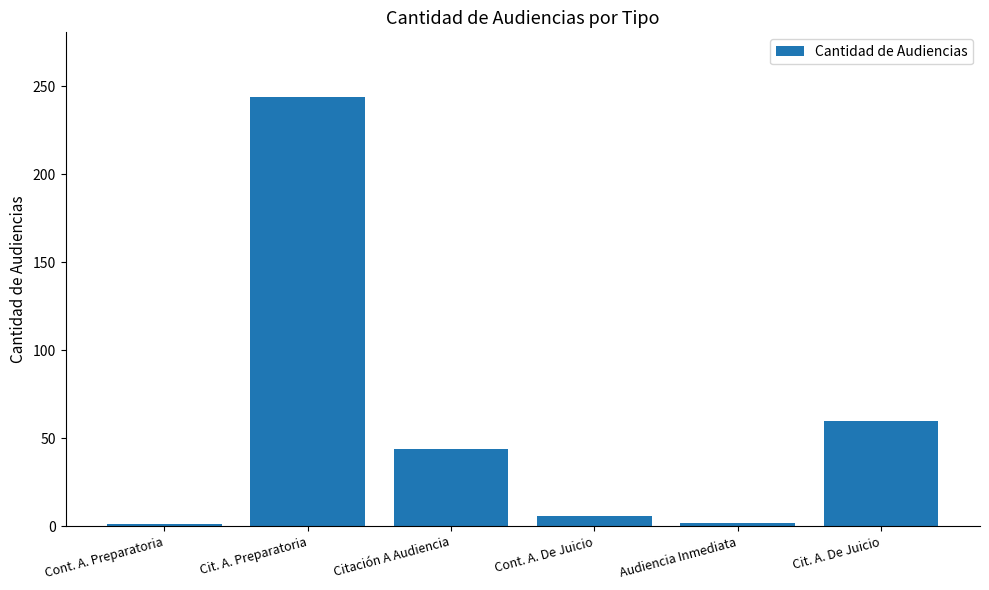

Approximately how many times larger is the value at Citación A Audiencia compared to Cont. A. De Juicio?

7.3